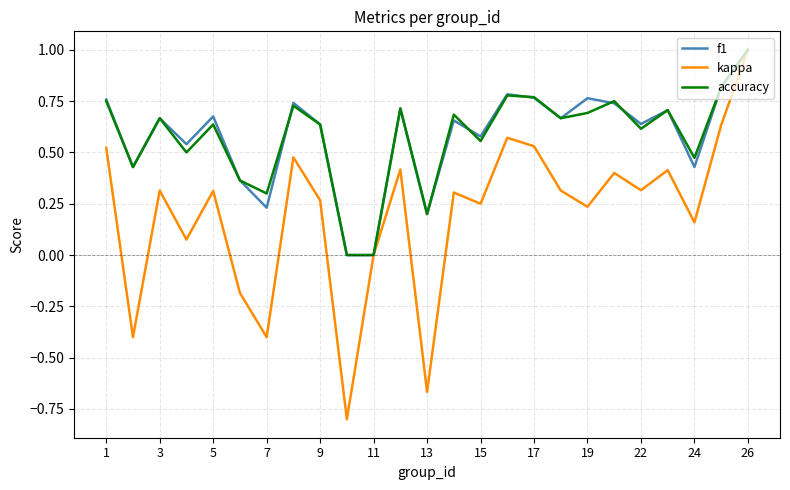

How many lines are shown in the chart?

3